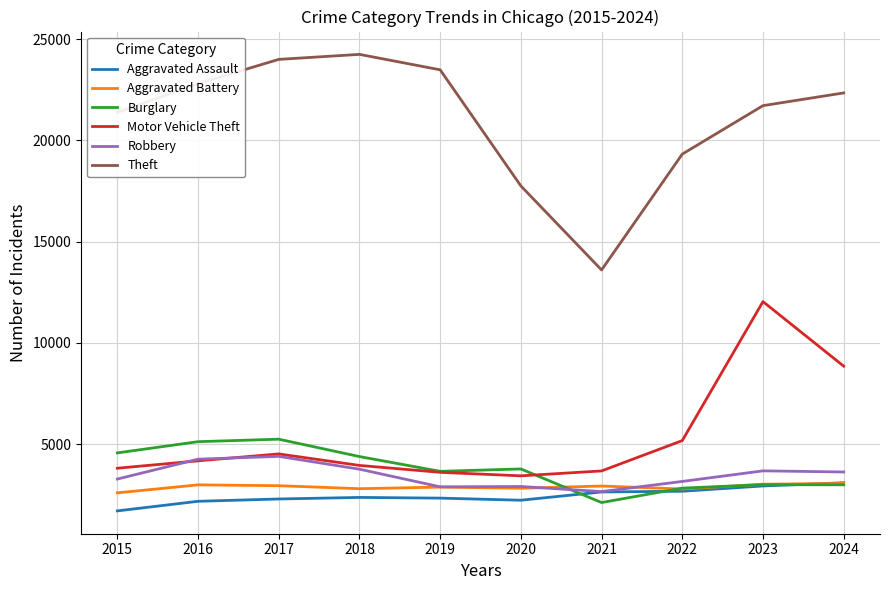

True or false: Theft and Burglary cross at least once.

False